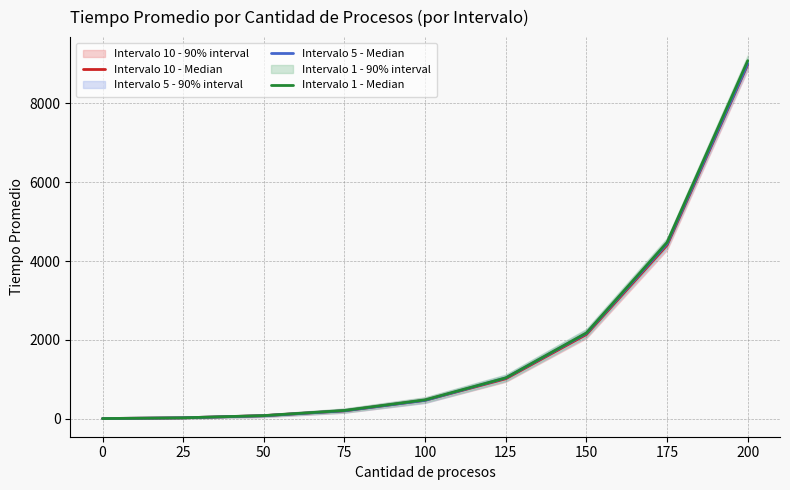

At how many categories does at least one series exceed 1017?

4